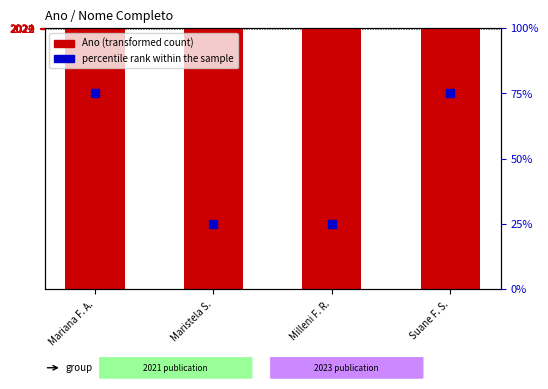

Which series has the largest total across all categories?

Ano